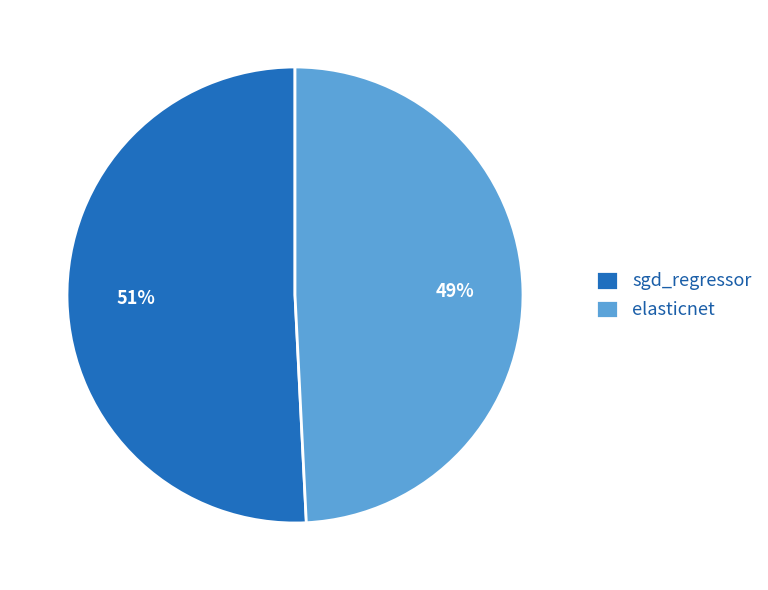

To the nearest percent, what is the difference between the sgd_regressor and elasticnet slice percentages?

2%